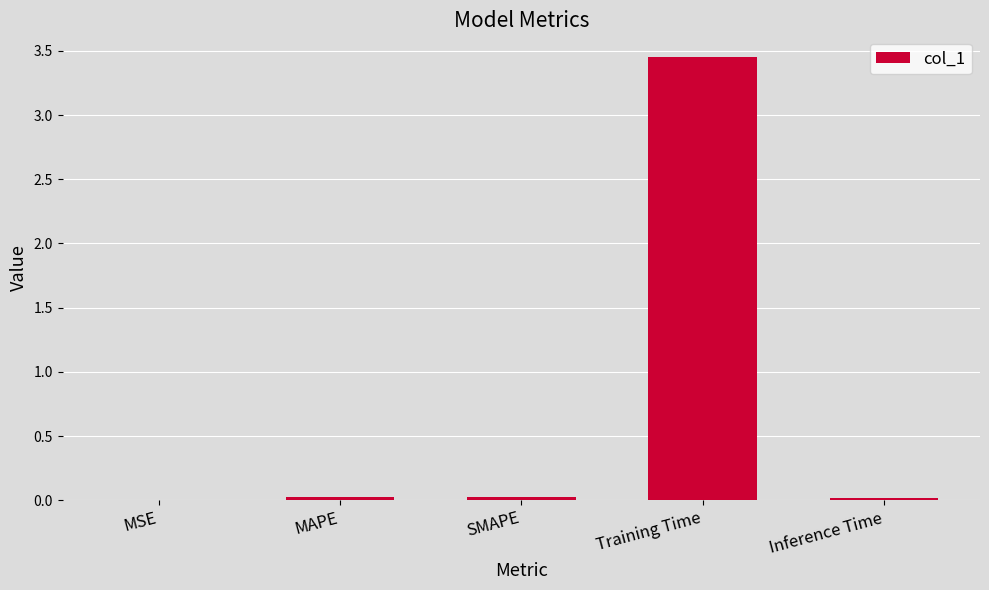

Between MSE and Training Time, which is larger?

Training Time